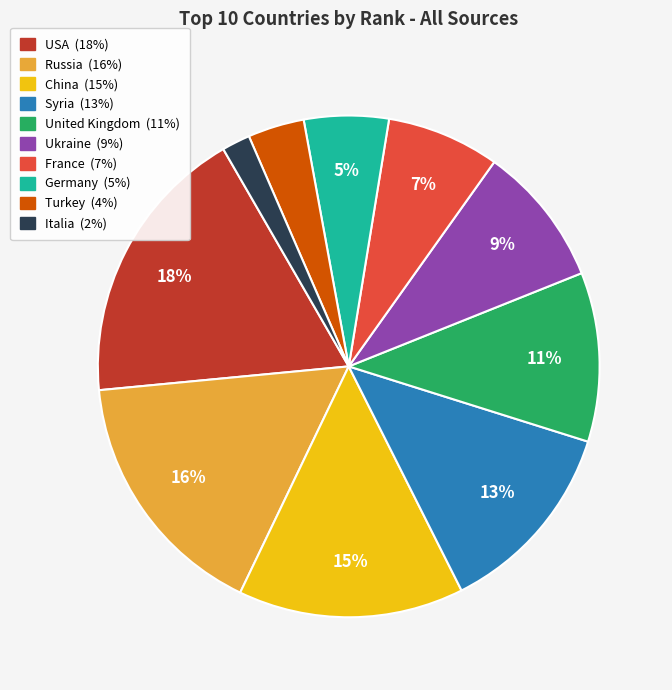

Does United Kingdom account for over 50% of the chart?

No